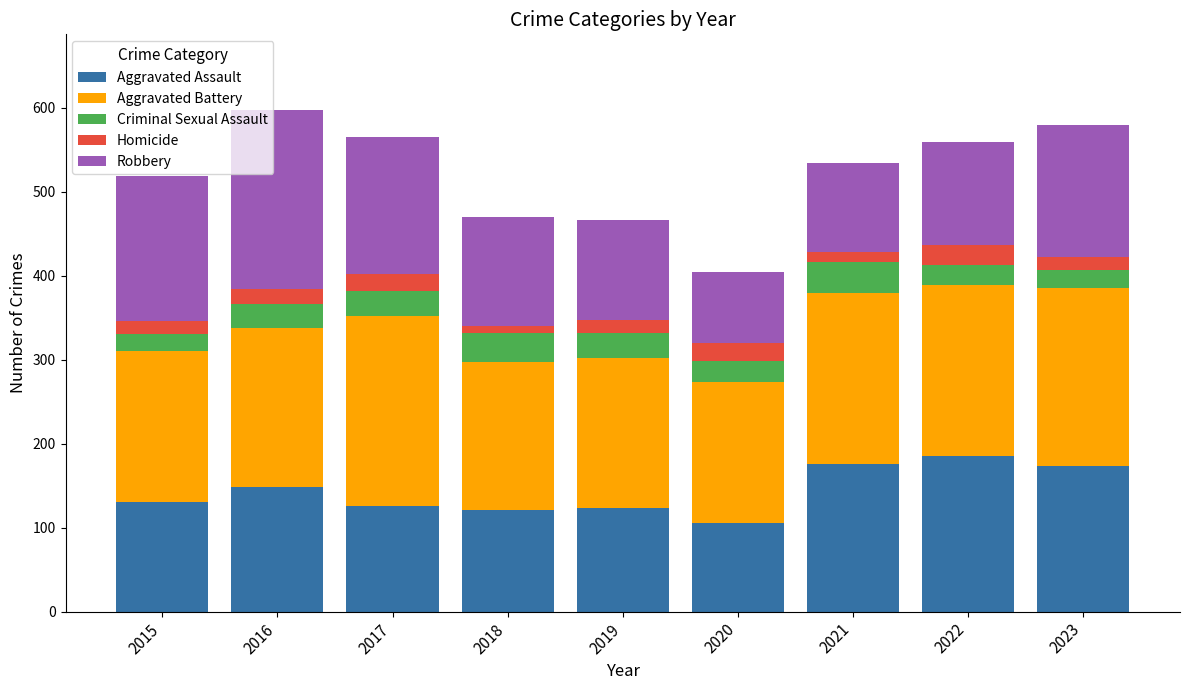

What are all the series names shown in the legend?

Aggravated Assault, Aggravated Battery, Criminal Sexual Assault, Homicide, Robbery